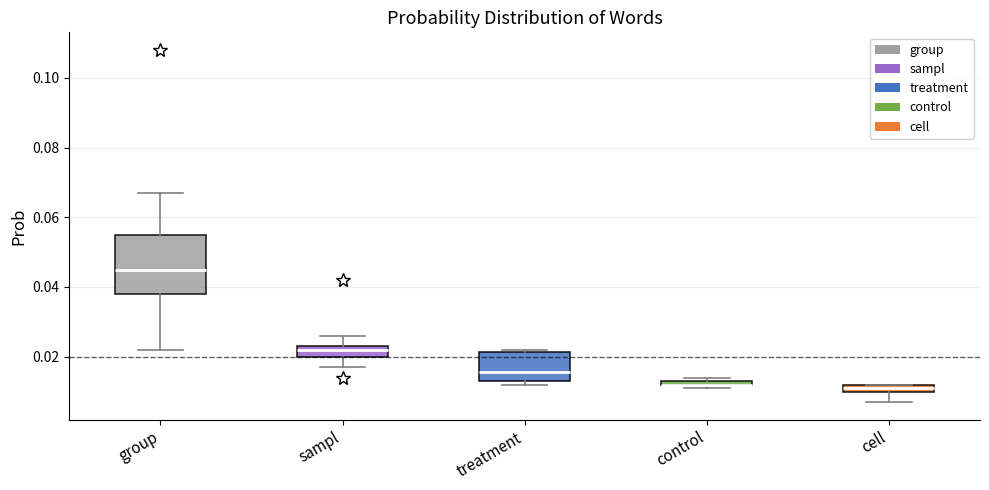

Which box is the tallest, from its lower edge to its upper edge?

group